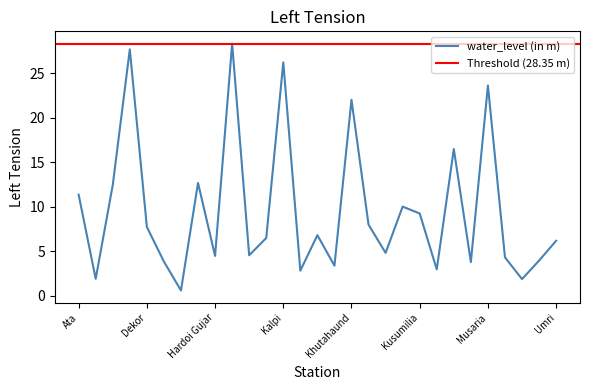

How many categories are shown in the chart?

29